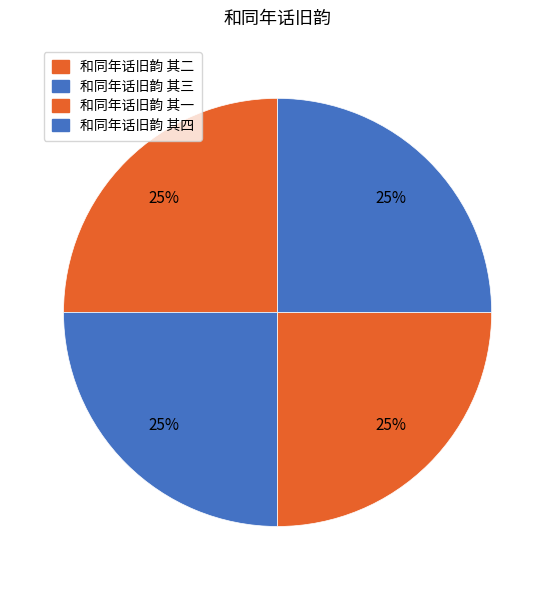

To the nearest percent, what portion does 和同年话旧韵 其一 represent?

25%